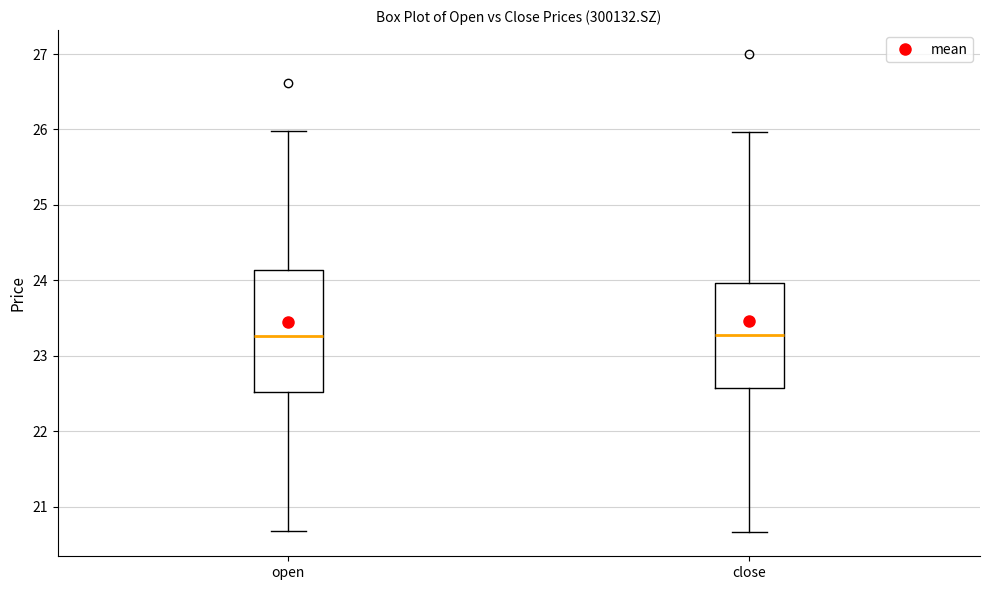

Reading left to right, transcribe this box plot: for each box, give where its median line is, the range the box spans, and where its two whiskers end, as read against the y-axis. The values are not printed on the chart, so give them approximately, as read against the axis.

open: median 23.3, box 22.5 to 24.1, whiskers 20.7 to 26.0
close: median 23.3, box 22.6 to 24.0, whiskers 20.7 to 26.0